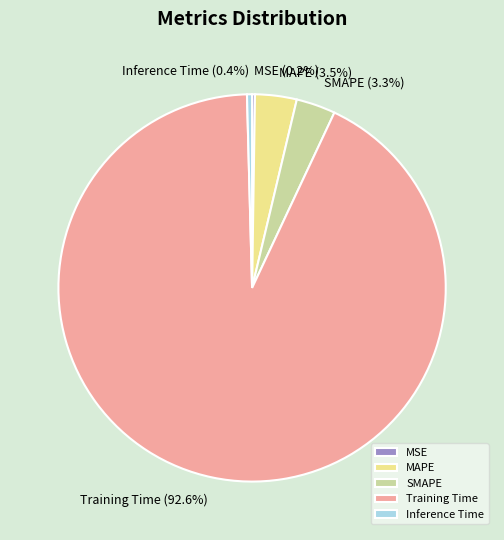

Is Training Time the majority of the pie?

Yes